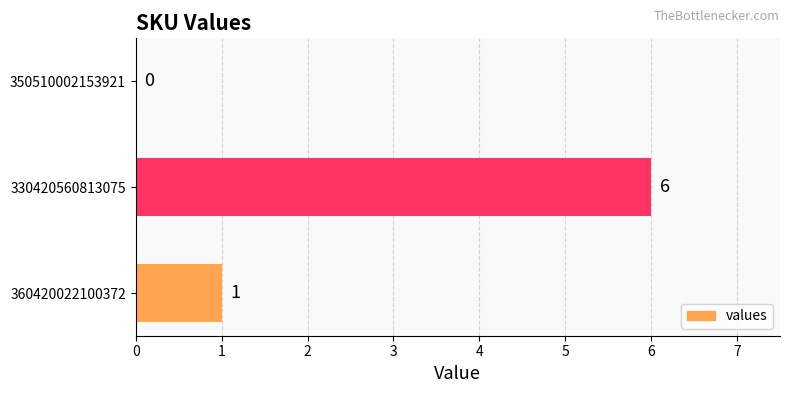

Count the values in the range 0 to 6.

3